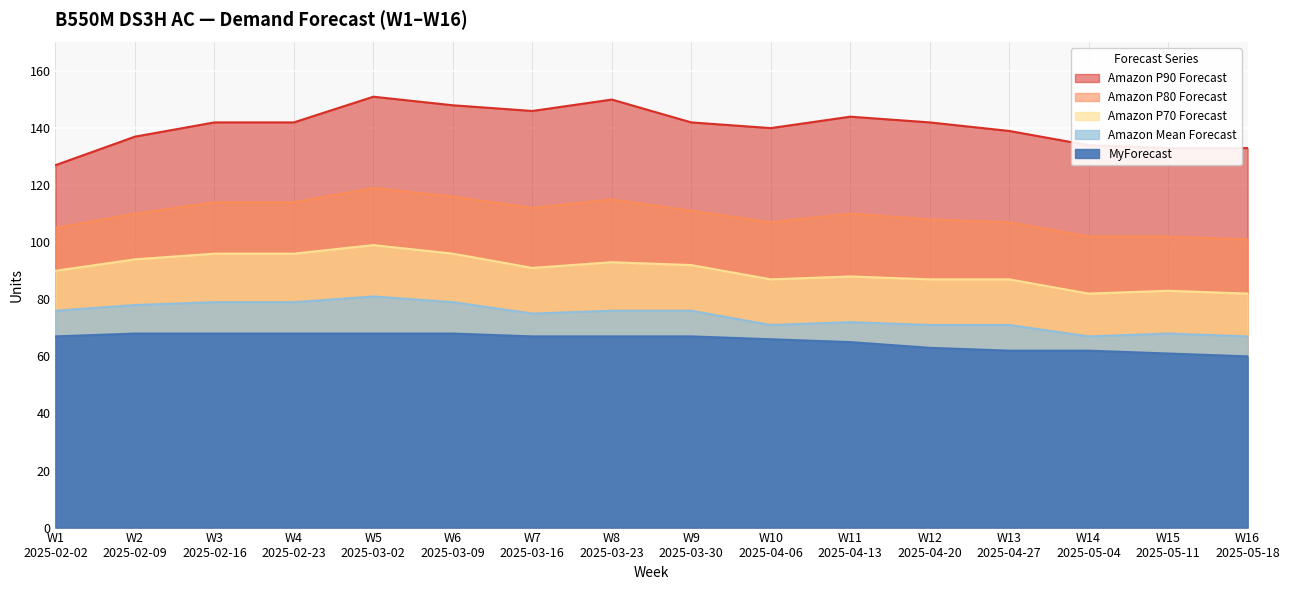

Between W5
2025-03-02 and W3
2025-02-16, which is larger?

W5
2025-03-02